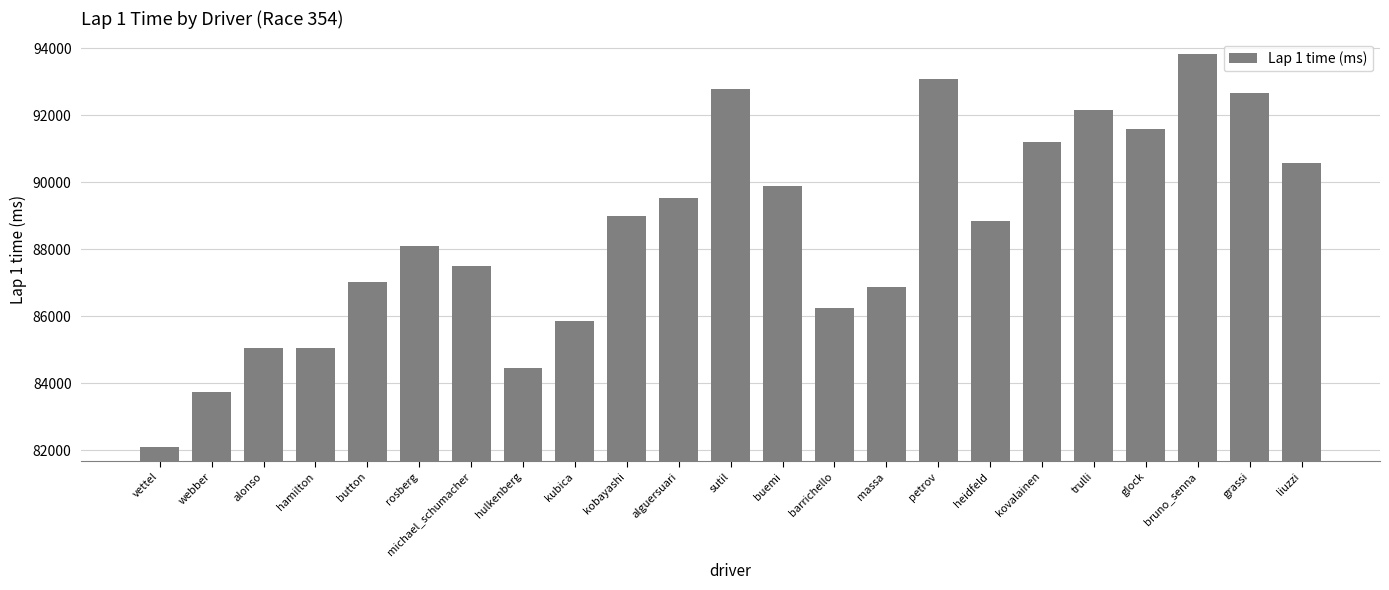

Count the number of categories in the chart.

23